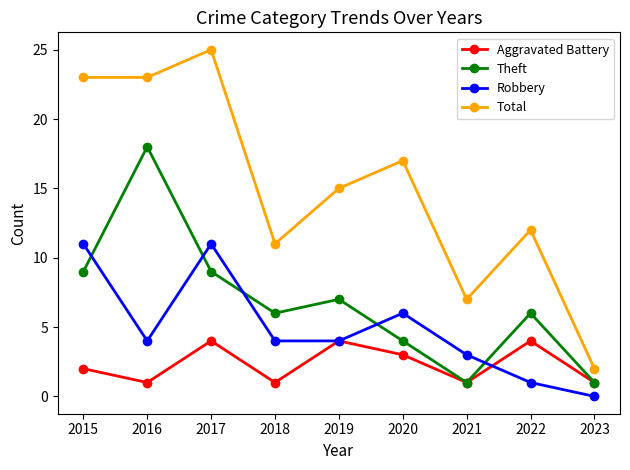

At which label does Total reach its peak?

2017